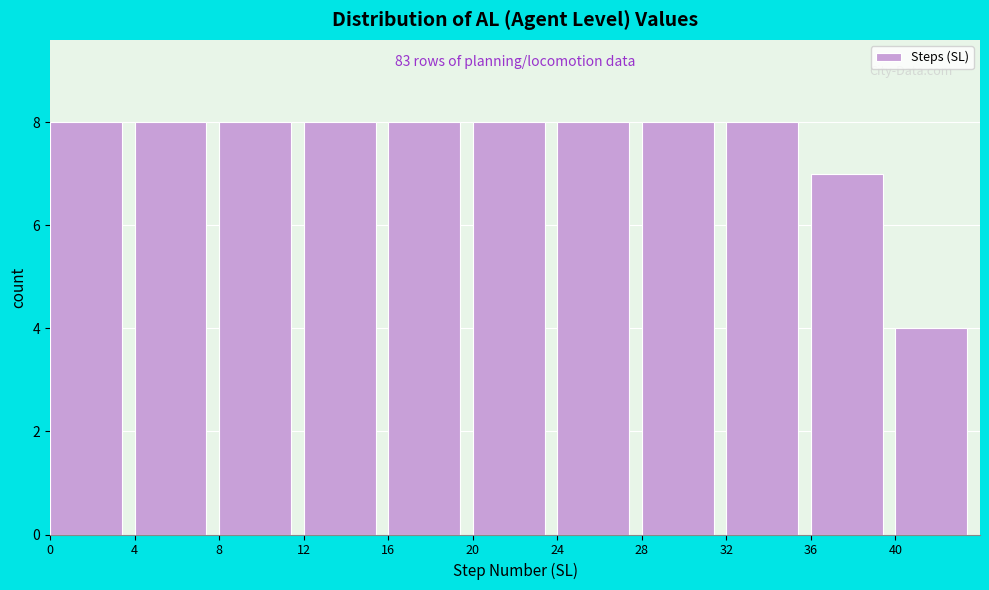

Reading left to right, extract all data points from this chart.

8	8	8	8	8	8	8	8	8	7	4